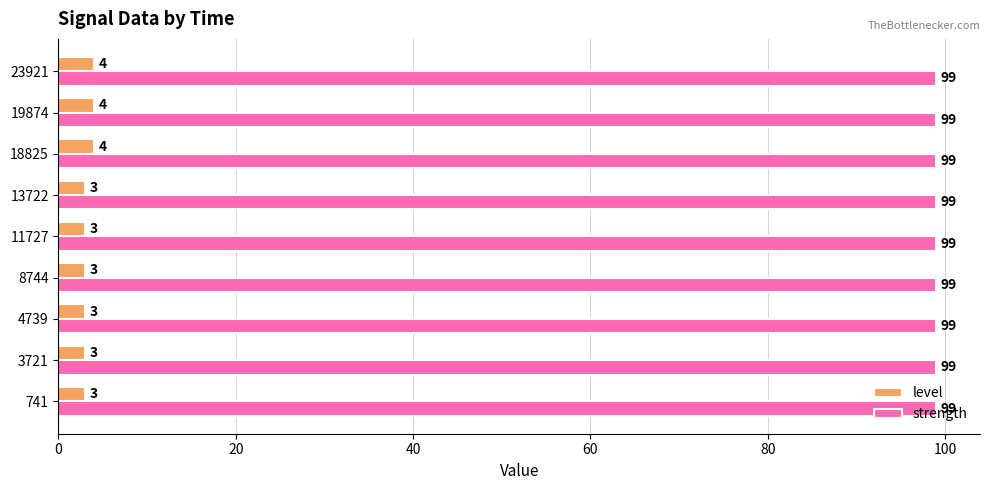

What is the difference between the second highest and second lowest values in the level series?

1